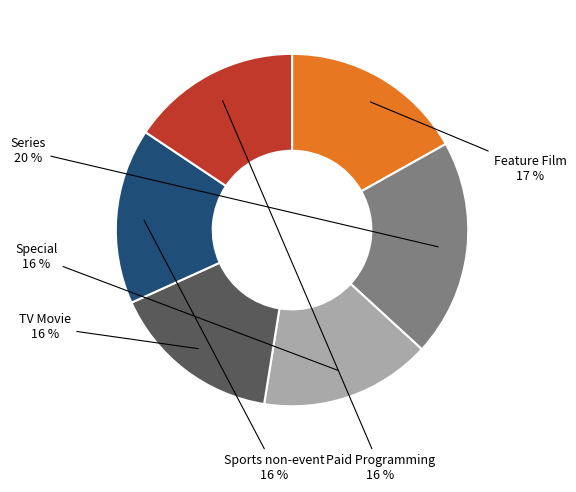

Do Sports non-event and TV Movie together represent more than half of the pie?

No